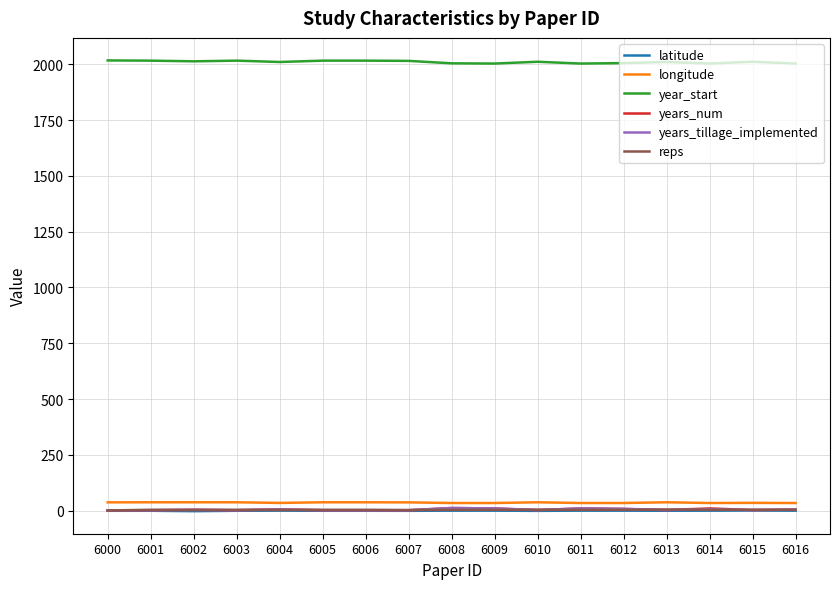

Is the value of year_start at 6006 greater than the value of latitude at 6007?

Yes